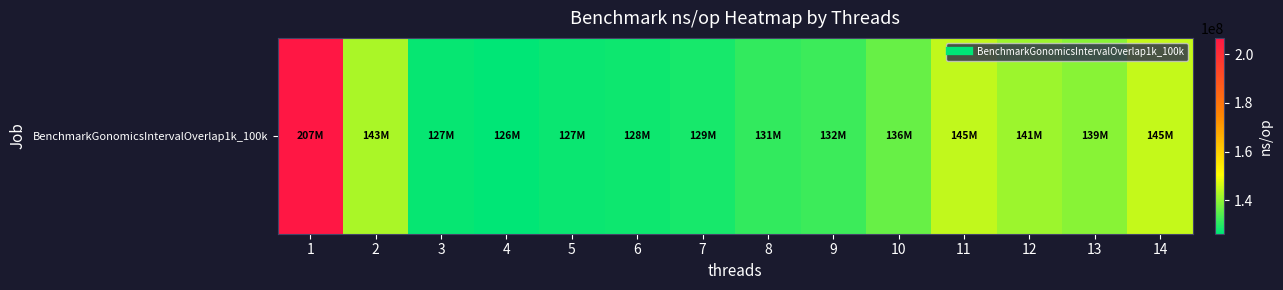

Between 9 and 1, which is larger?

1